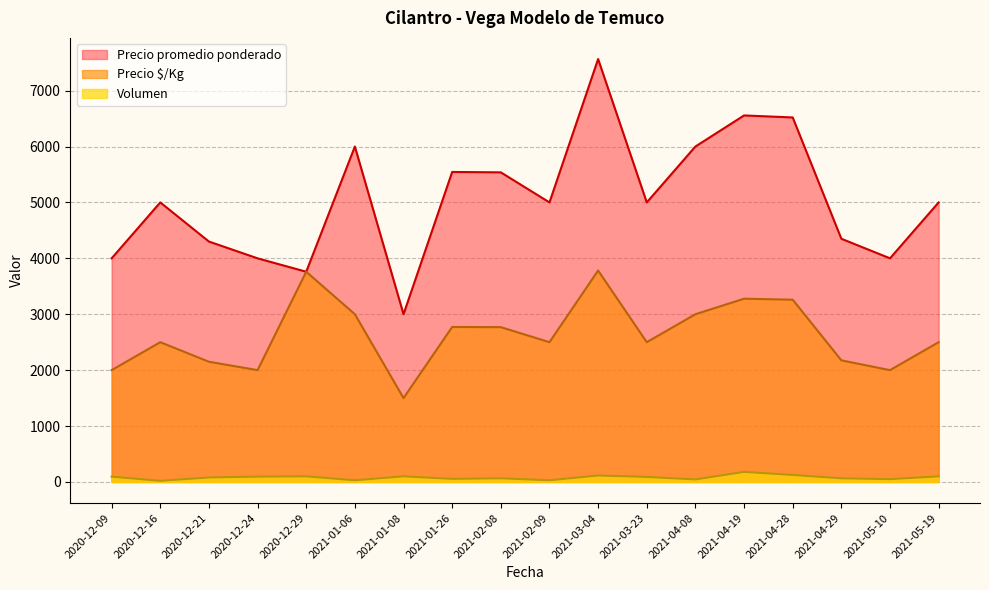

The Precio $/Kg series shows 1500 at 2021-01-08. True or false?

True